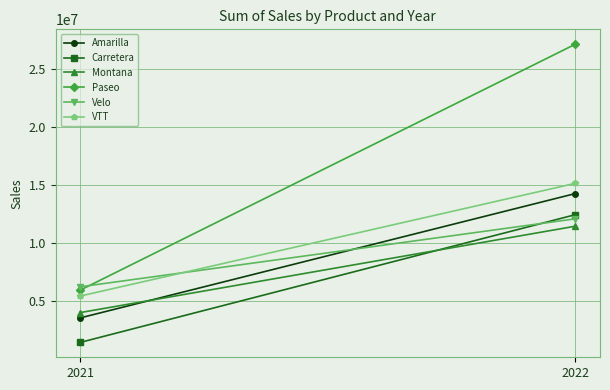

The value of Paseo at 2022 is 27096396.9. True or false?

True